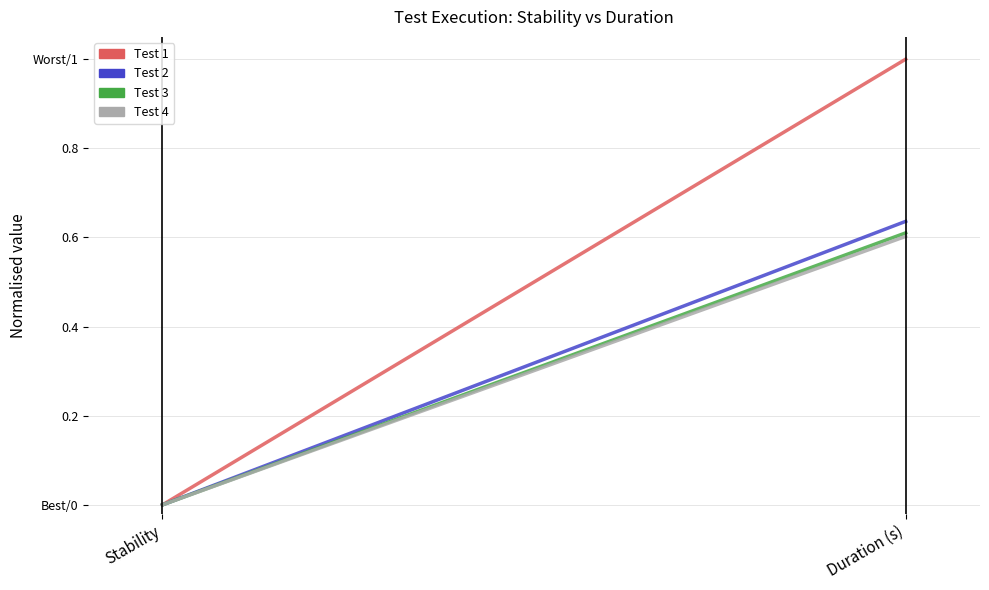

List the labels in order of Test 3 value, largest first.

Duration (s), Stability